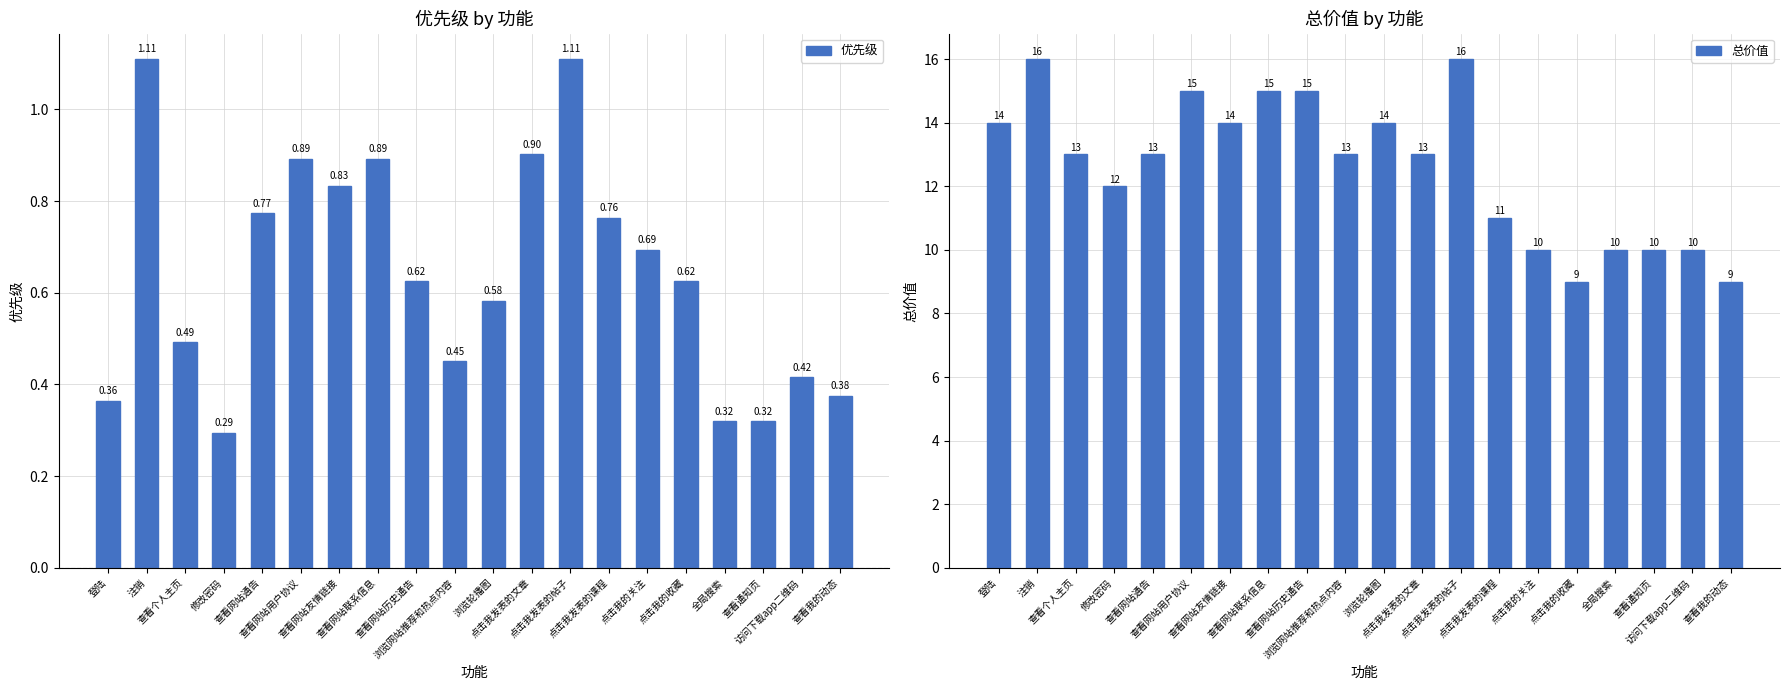

Where is 总价值 nearest to the value 12?

修改密码